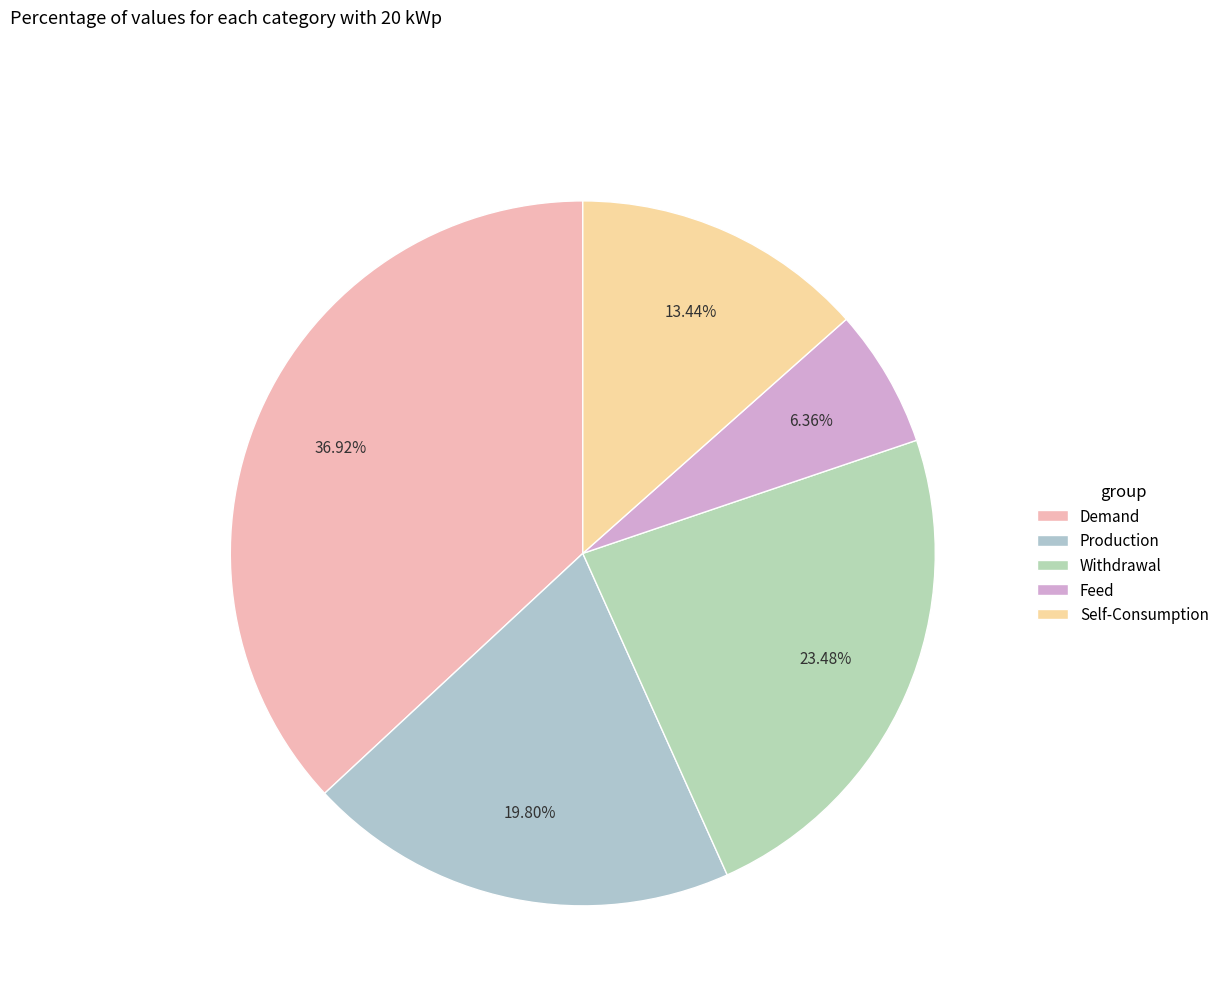

Combined, do Self-Consumption and Withdrawal account for over 50%?

No